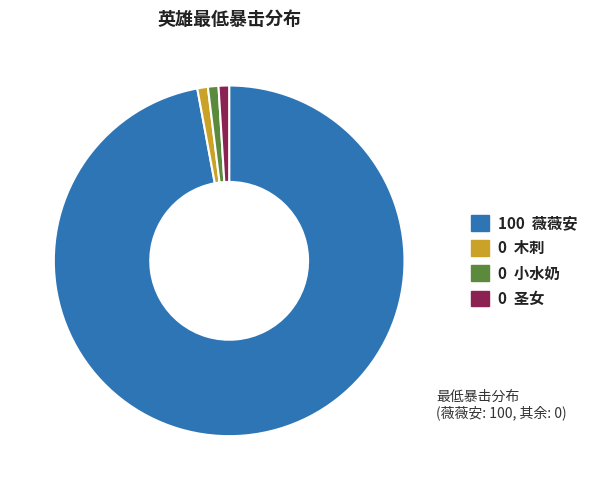

Which category has the biggest portion of the pie?

100 薇薇安